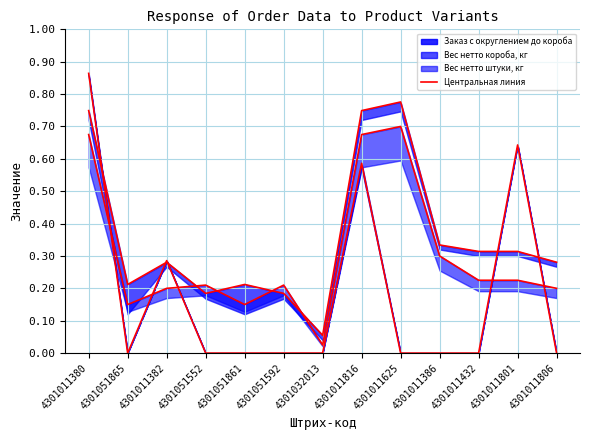

What is the total value across all series at 4301051552?

0.4